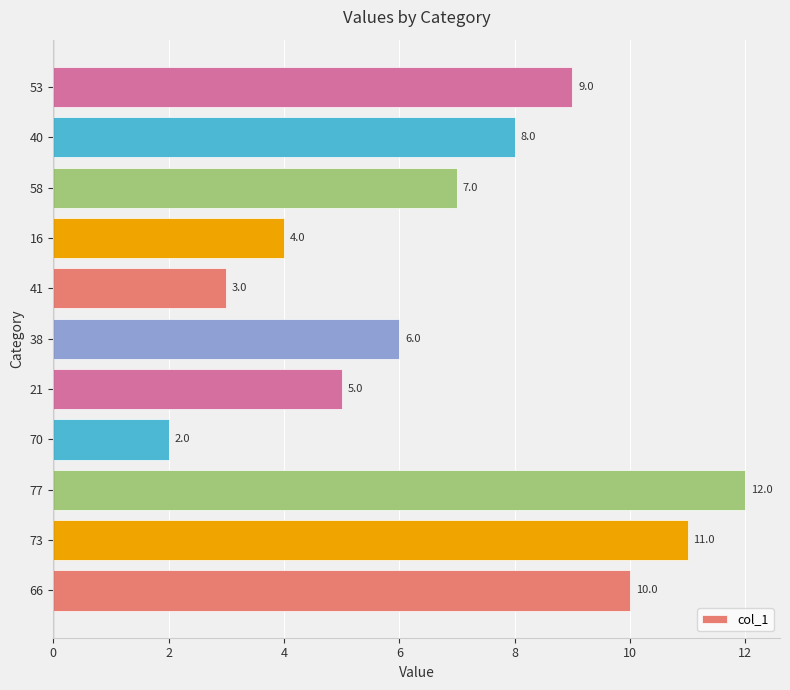

What is the maximum value shown in the chart?

12.0